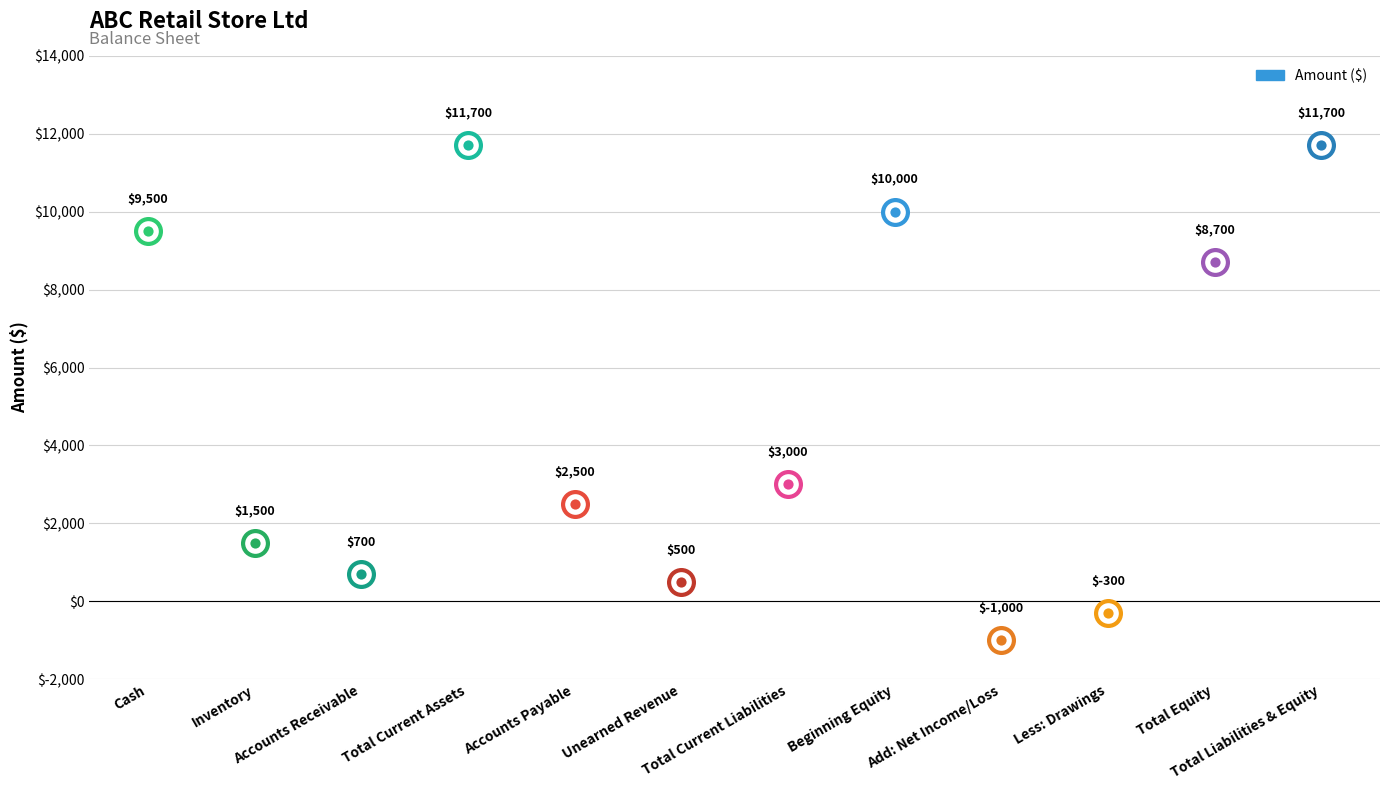

Which has a higher value, Total Equity or Inventory?

Total Equity